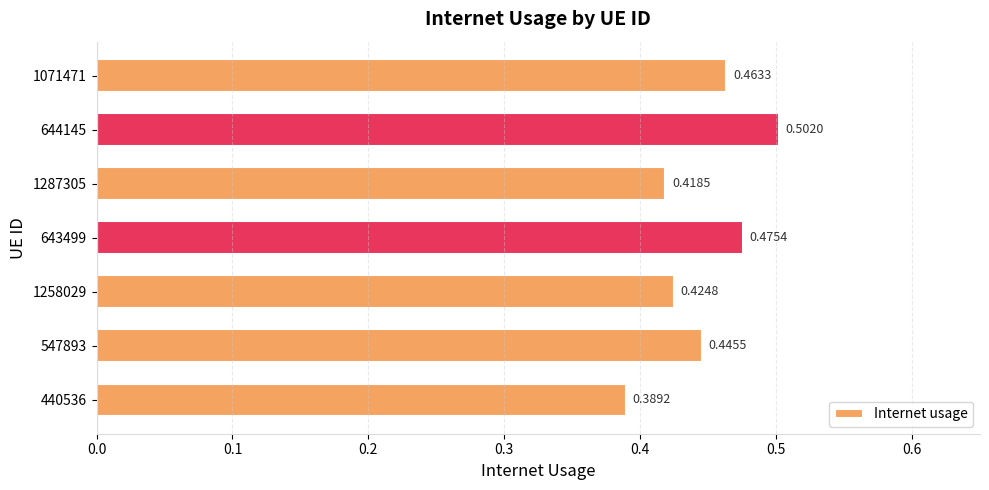

What is the sum of all values?

3.1